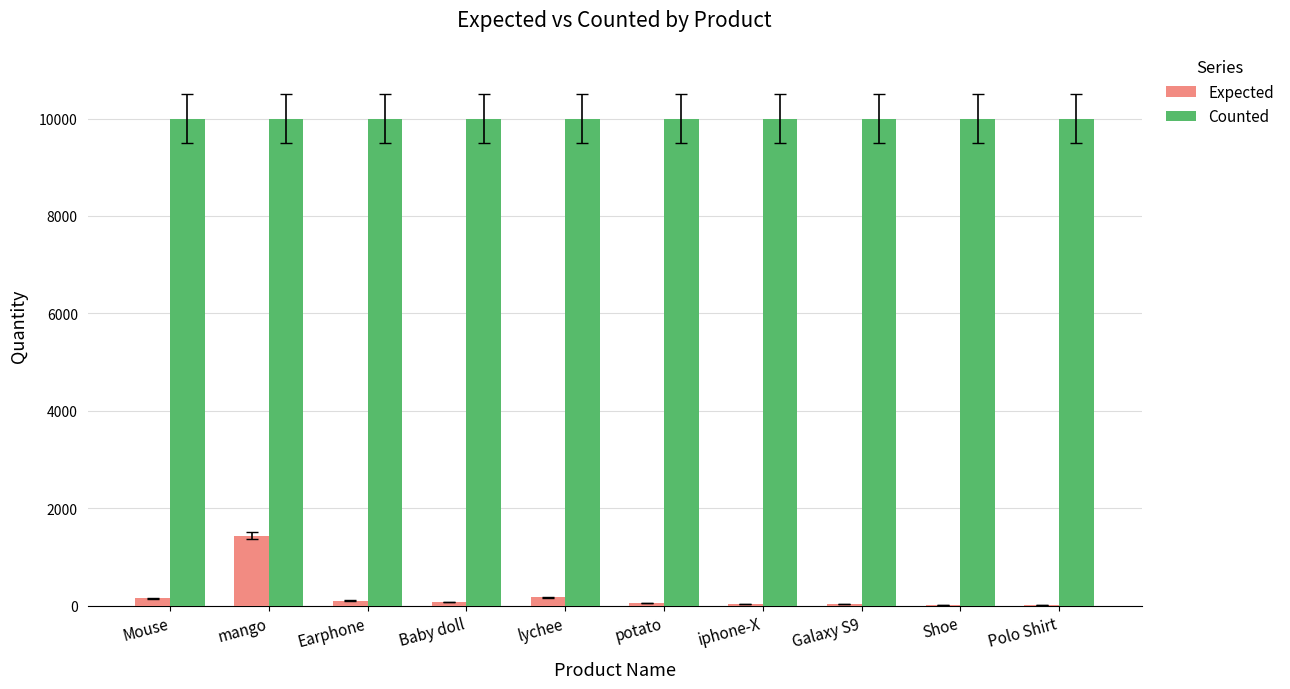

What is the total value across all series at mango?

11430